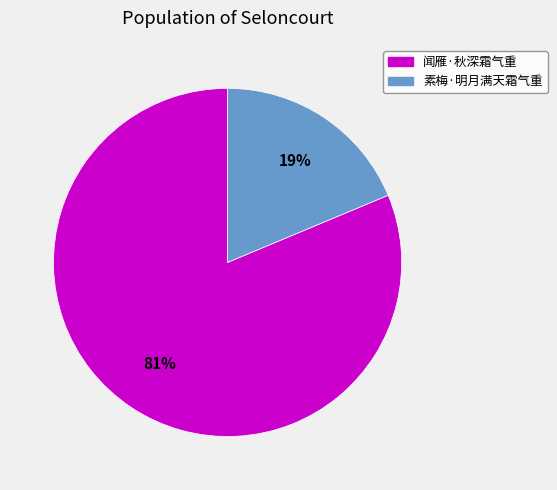

Is it true that 闻雁·秋深霜气重 is 93% of the pie?

False